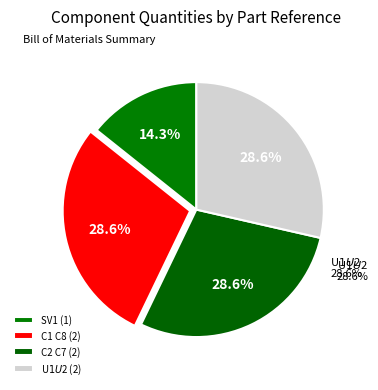

Which slice is the largest?

C1 C8